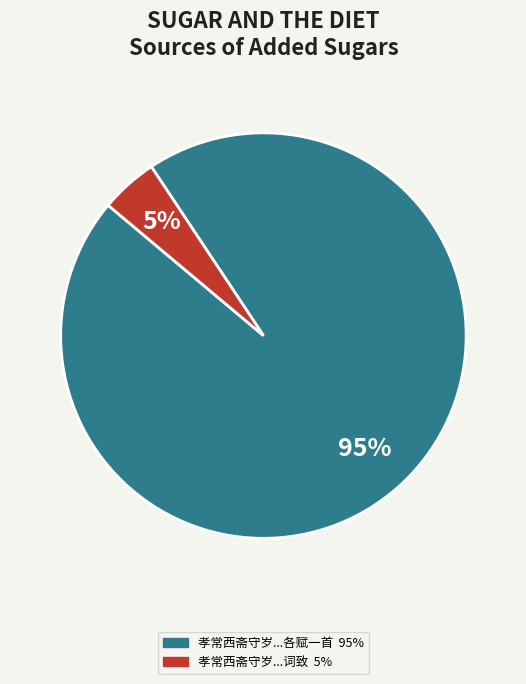

Is there any slice that represents more than half of the pie?

Yes